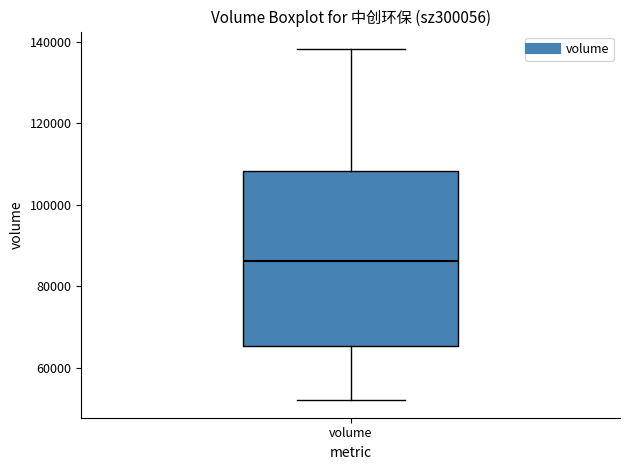

Transcribe this box plot: give where the median line is, the range the box spans, and where the two whiskers end, as read against the y-axis. The values are not printed on the chart, so give them approximately, as read against the axis.

median 86000, box 66000 to 108000, whiskers 52000 to 138000